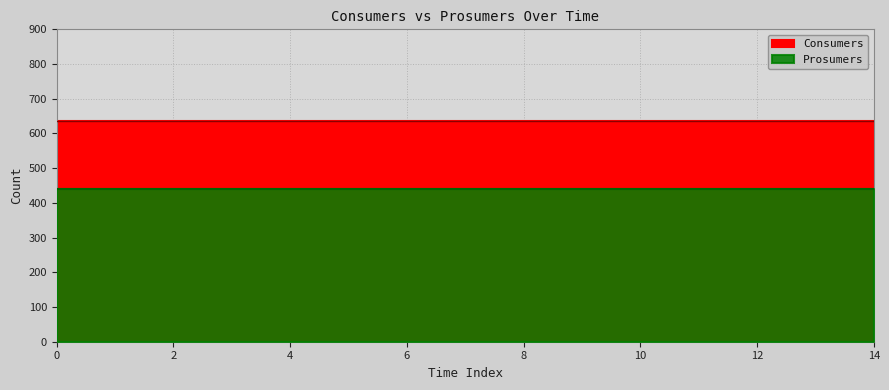

Reading right to left, transcribe all the data shown in this chart.

Consumers: 635	635	635	635	635	635	635	635	635	635	635	635	635	635	635
Prosumers: 440	440	440	440	440	440	440	440	440	440	440	440	440	440	440